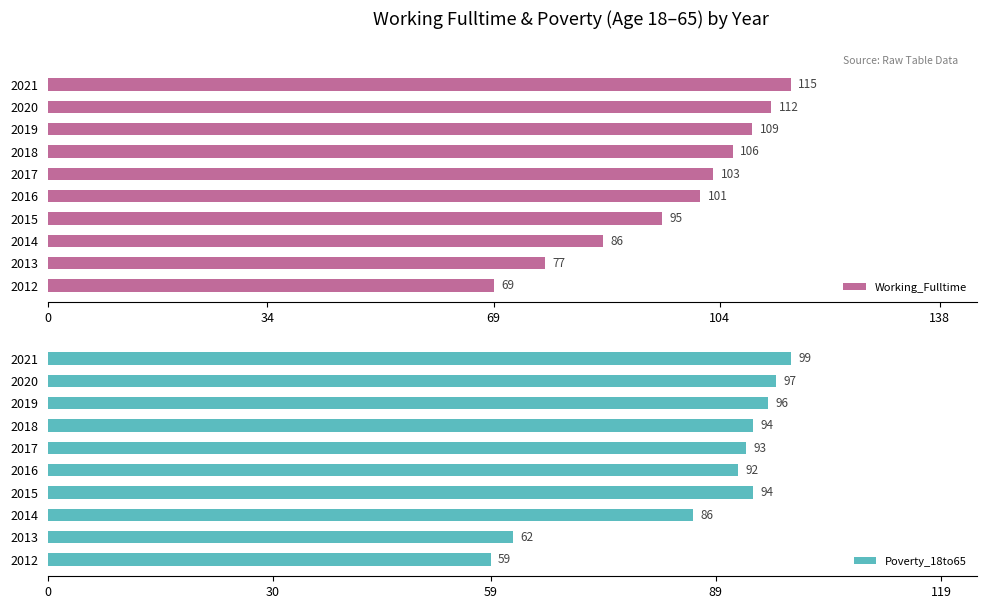

Rank the categories by Working_Fulltime value from lowest to highest.

2012, 2013, 2014, 2015, 2016, 2017, 2018, 2019, 2020, 2021